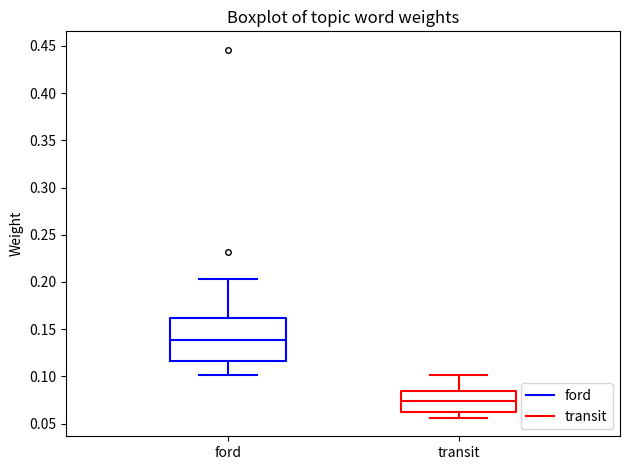

Where is the lower edge of the box for ford on the y-axis? The values are not printed on the chart, so give them approximately, as read against the axis.

0.115